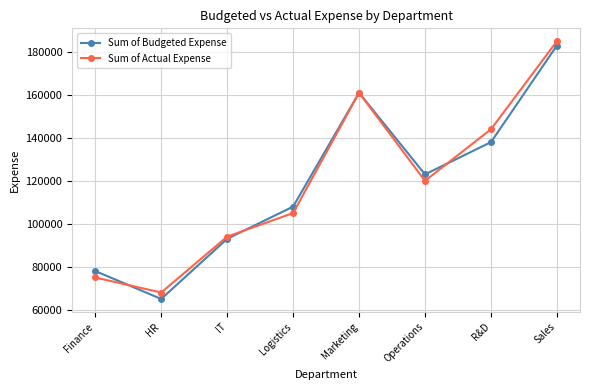

At how many categories does at least one series exceed 115877?

4